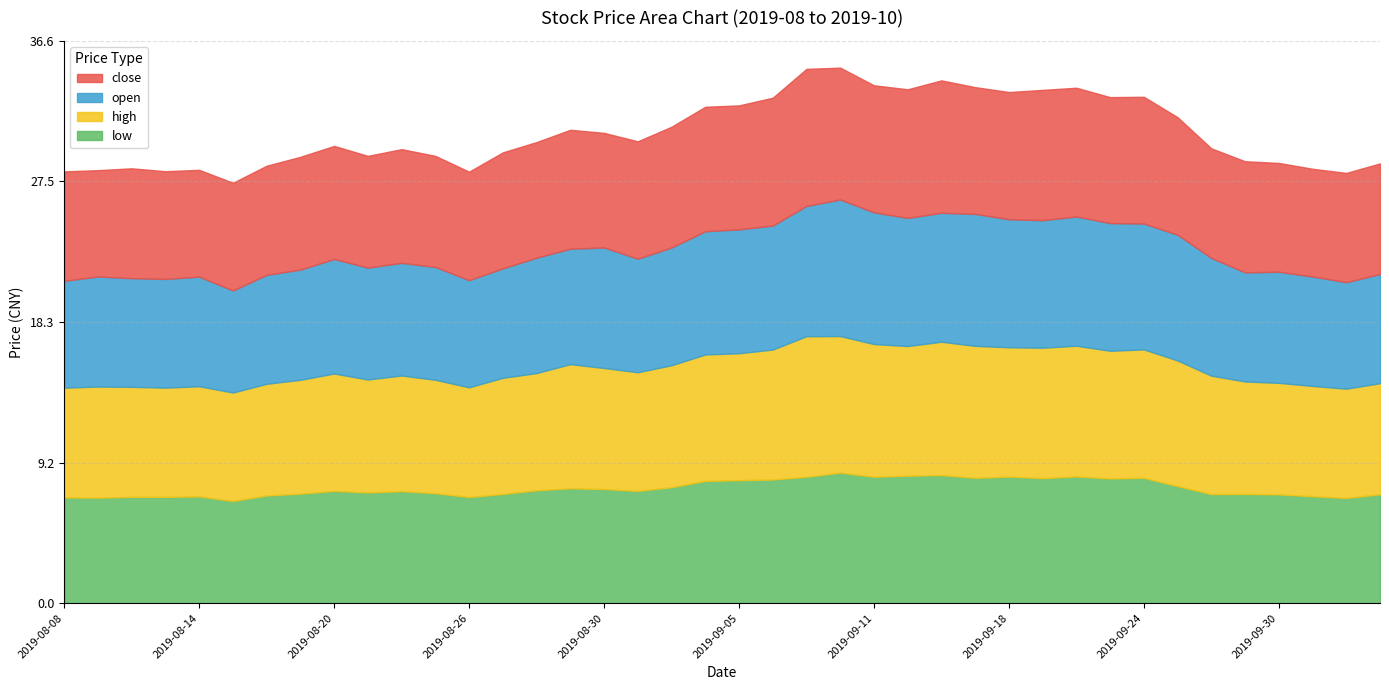

What is the sum of all high values?

313.2